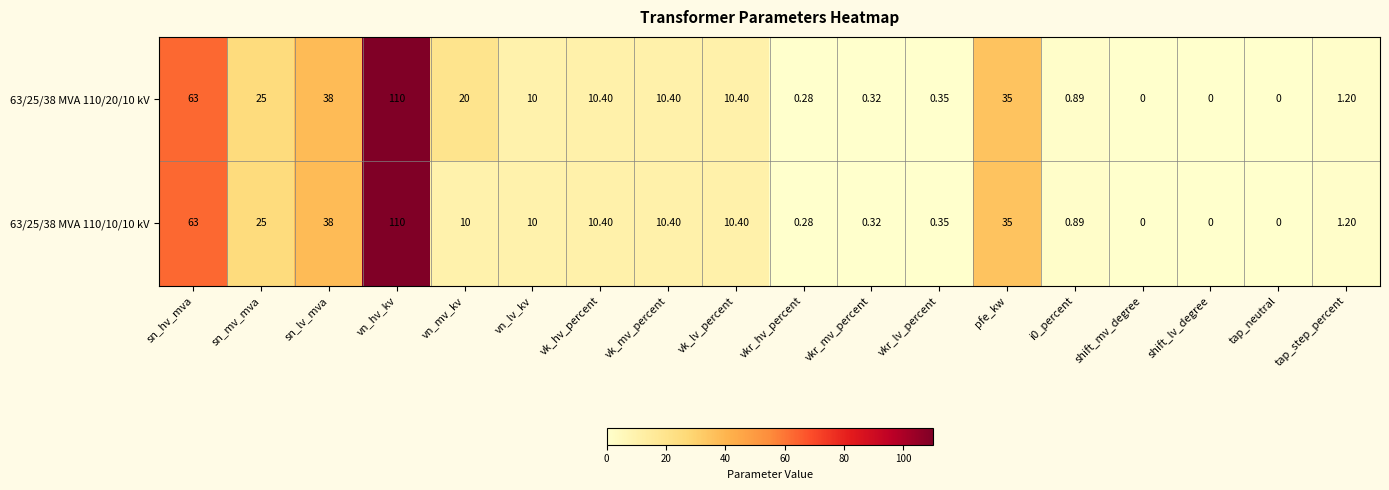

Is the value of 63/25/38 MVA 110/20/10 kV at tap_step_percent greater than the value of 63/25/38 MVA 110/10/10 kV at vkr_mv_percent?

Yes